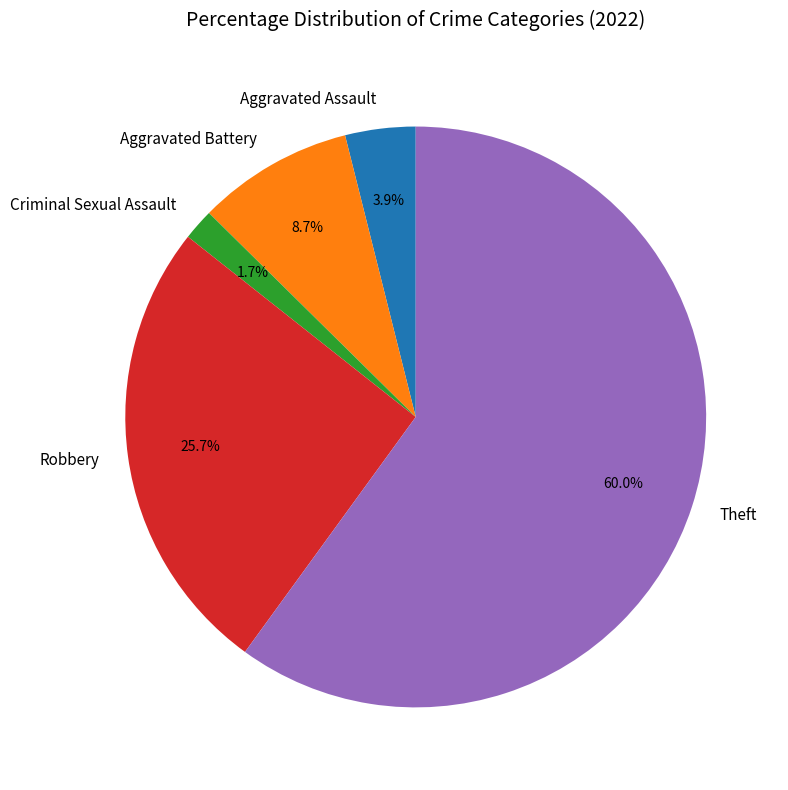

Does any single category account for the majority?

Yes